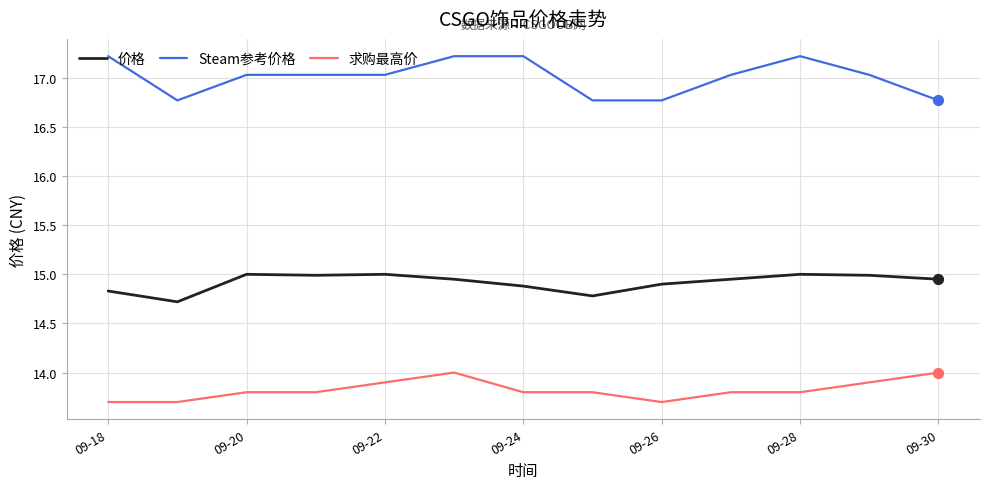

Which series has the largest total across all categories?

Steam参考价格